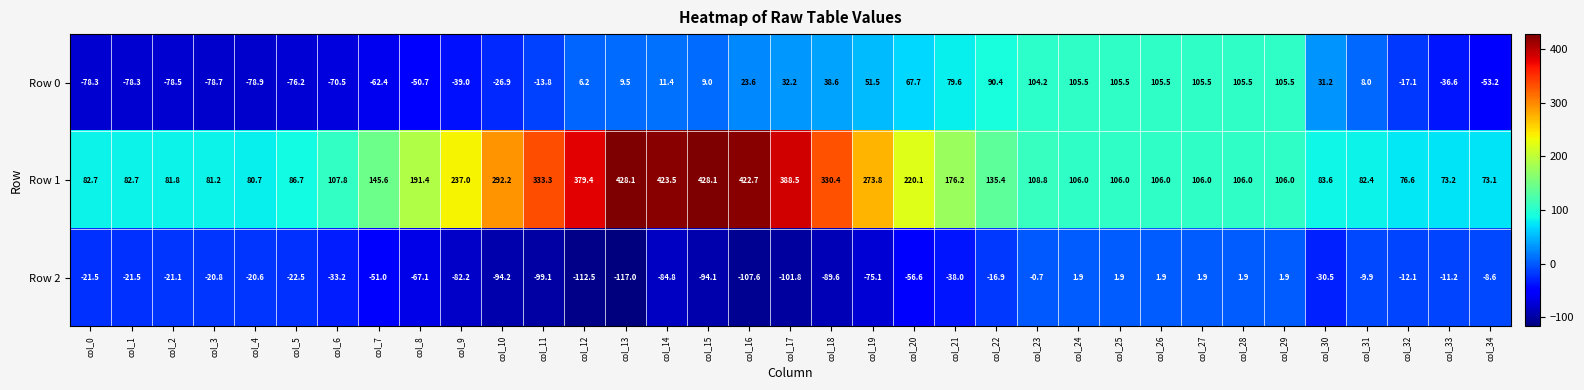

The value of Row 2 at col_5 is -29.7. True or false?

False